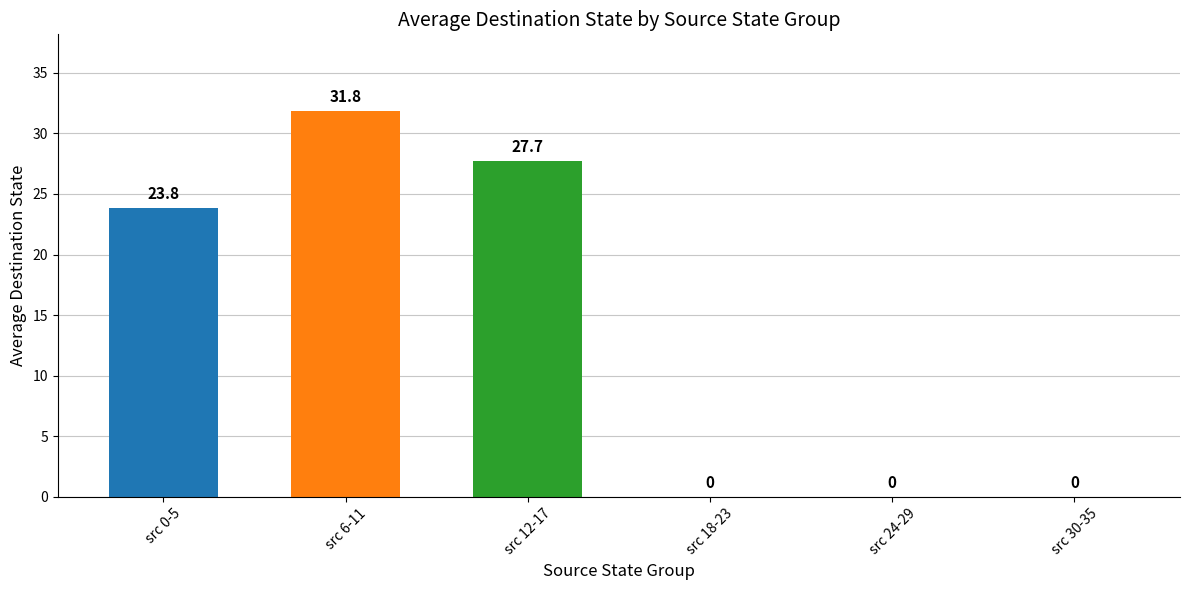

Are the bars horizontal?

No